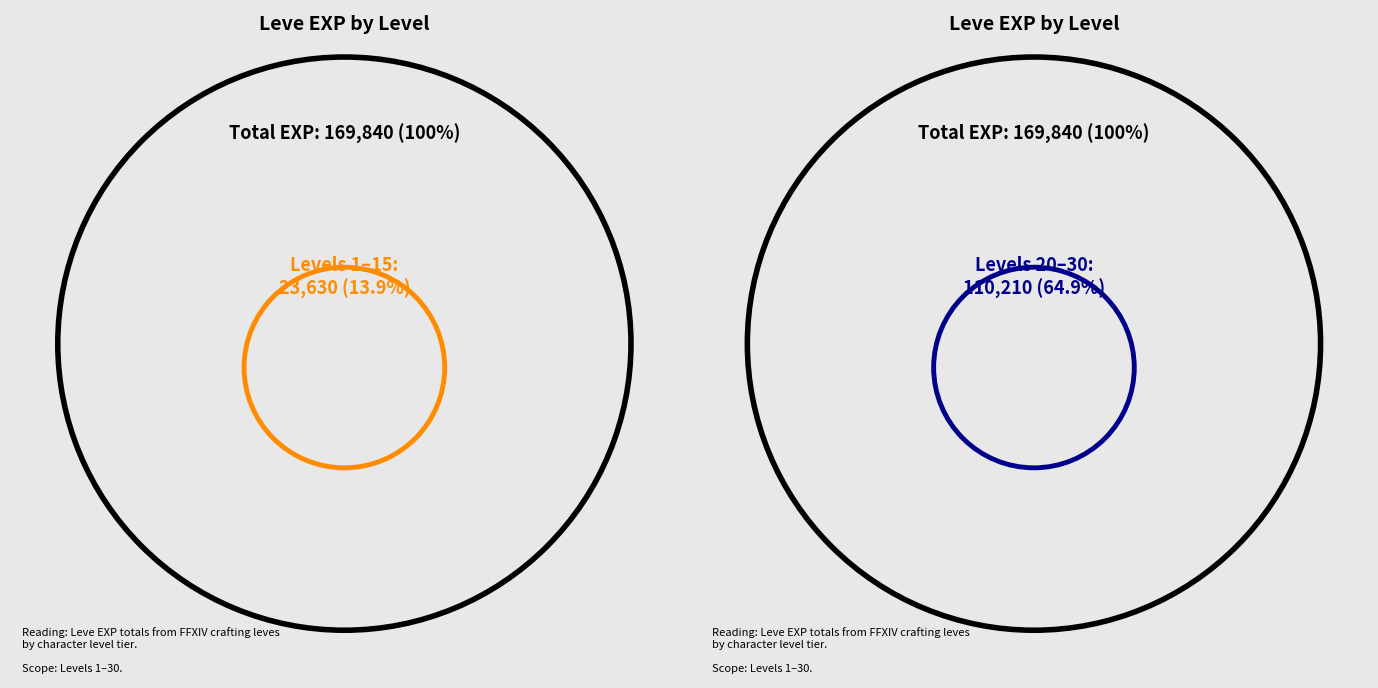

To the nearest percent, what percentage of the pie is Level 5?

5%